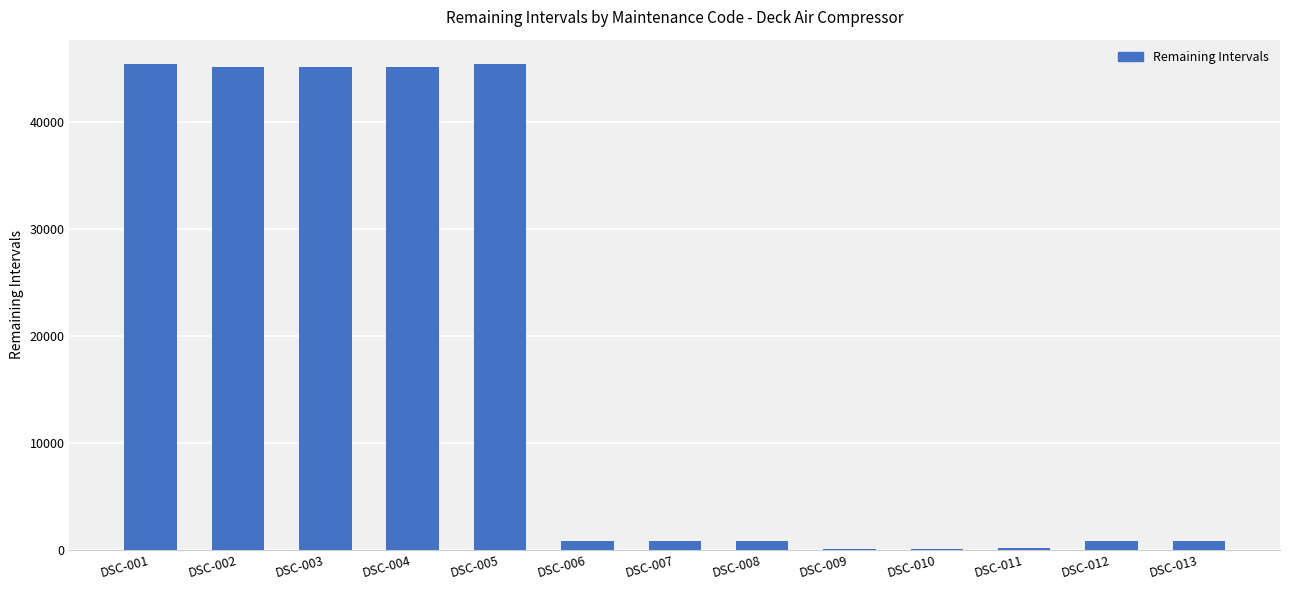

What is the greatest value displayed?

45439